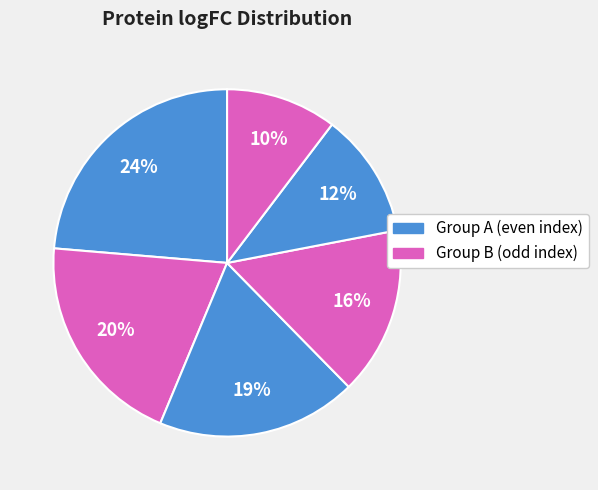

To the nearest percent, what is the average slice percentage?

17%